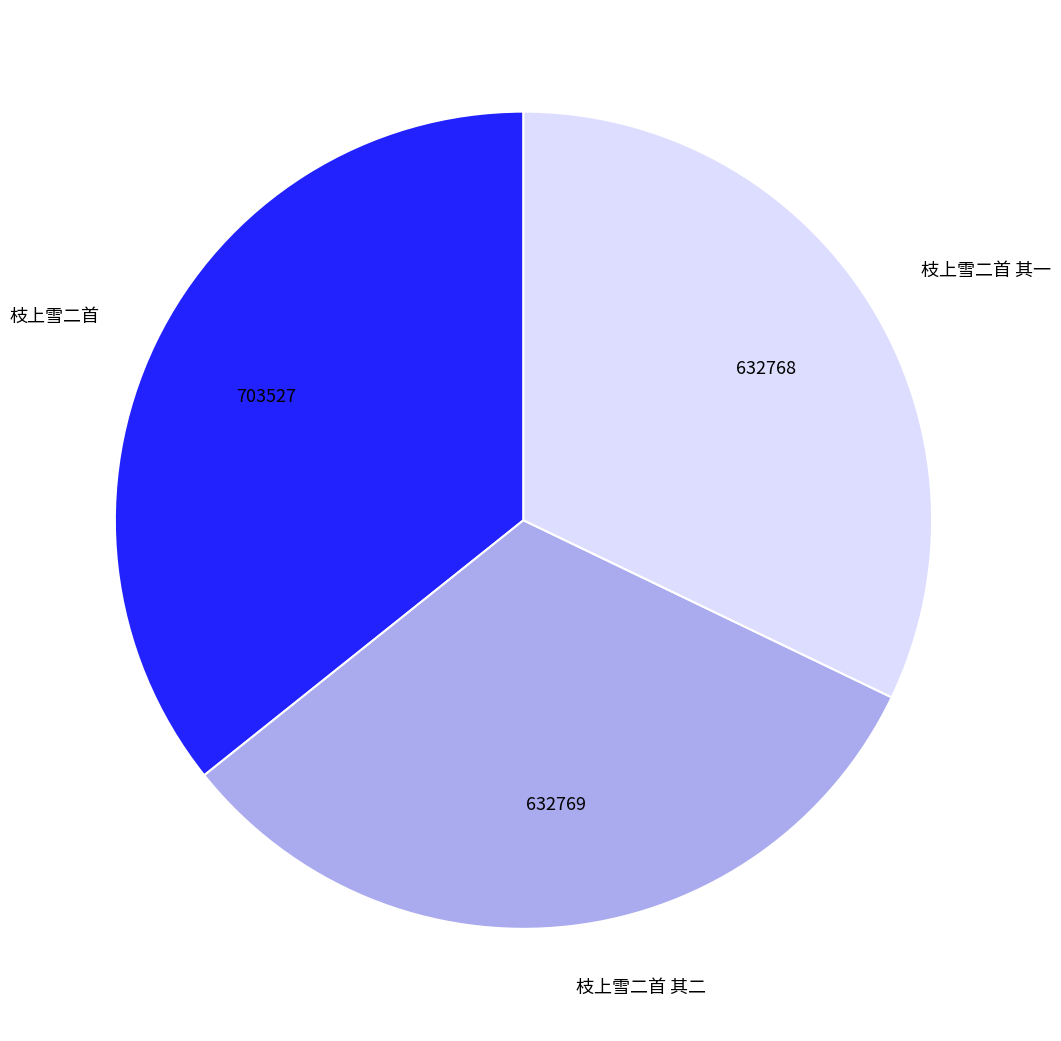

What is the ratio of the value at 枝上雪二首 to the value at 枝上雪二首 其一?

1.1